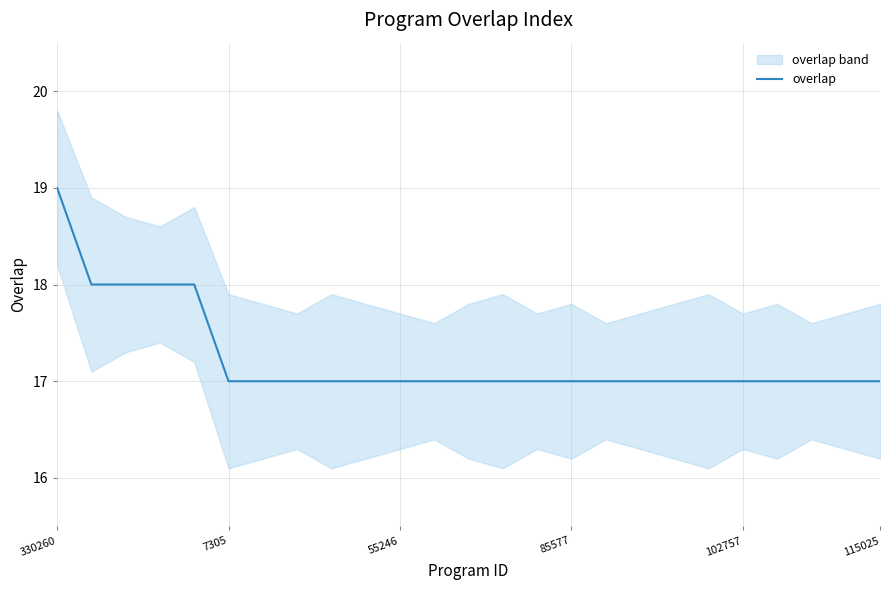

How many values are between 17 and 18?

24